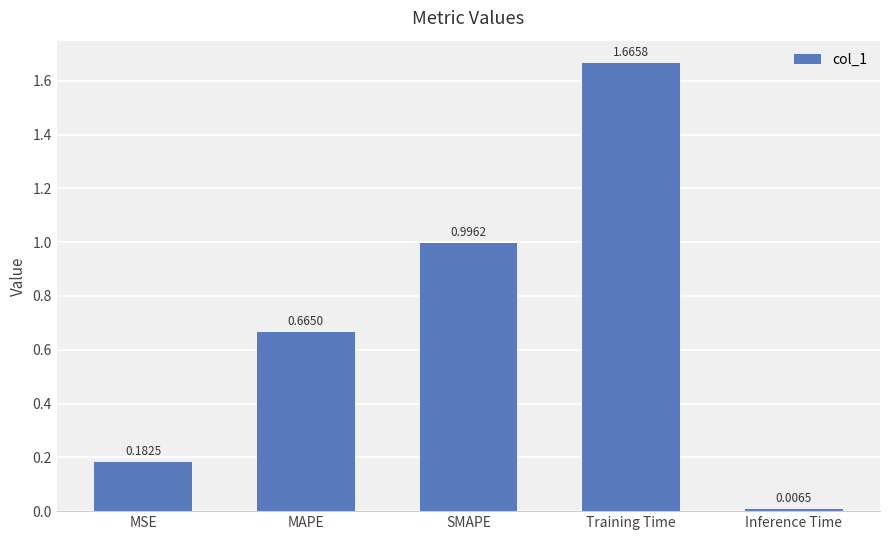

Rank the categories by value from highest to lowest.

Training Time, SMAPE, MAPE, MSE, Inference Time